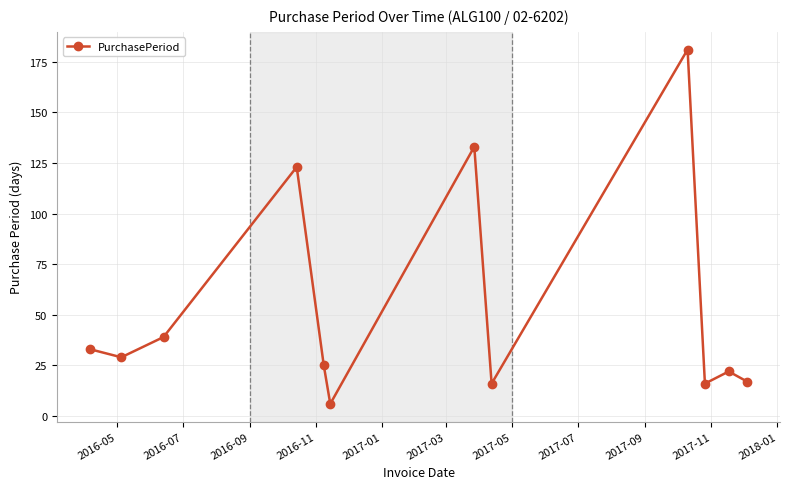

What is the value of the 1st point from the left?

33